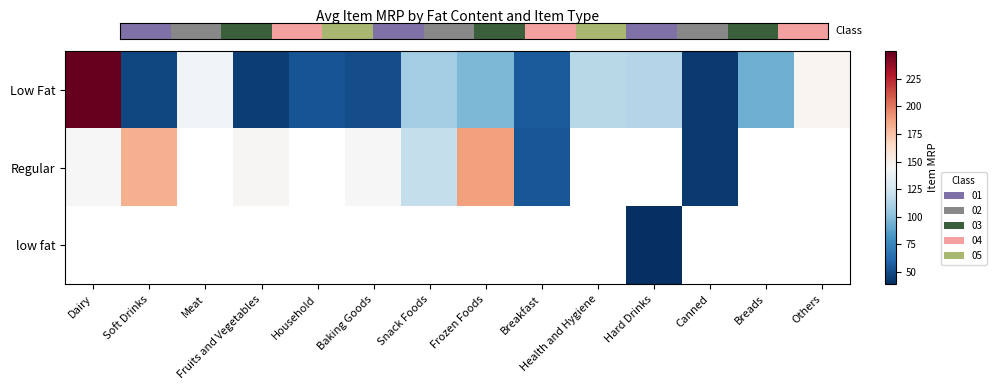

Which series has the largest range (max minus min)?

Low Fat